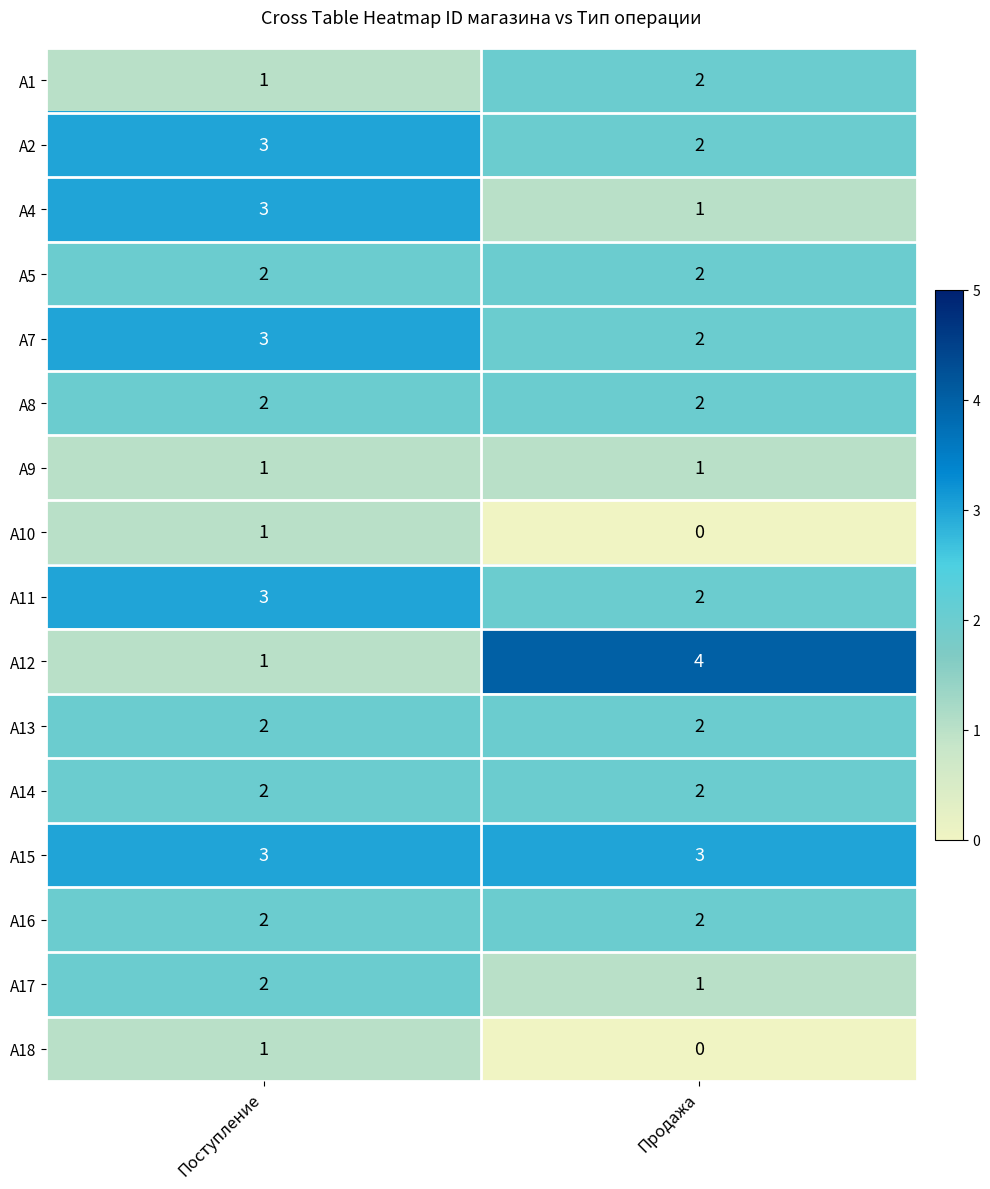

Which series has the widest spread of values?

A12